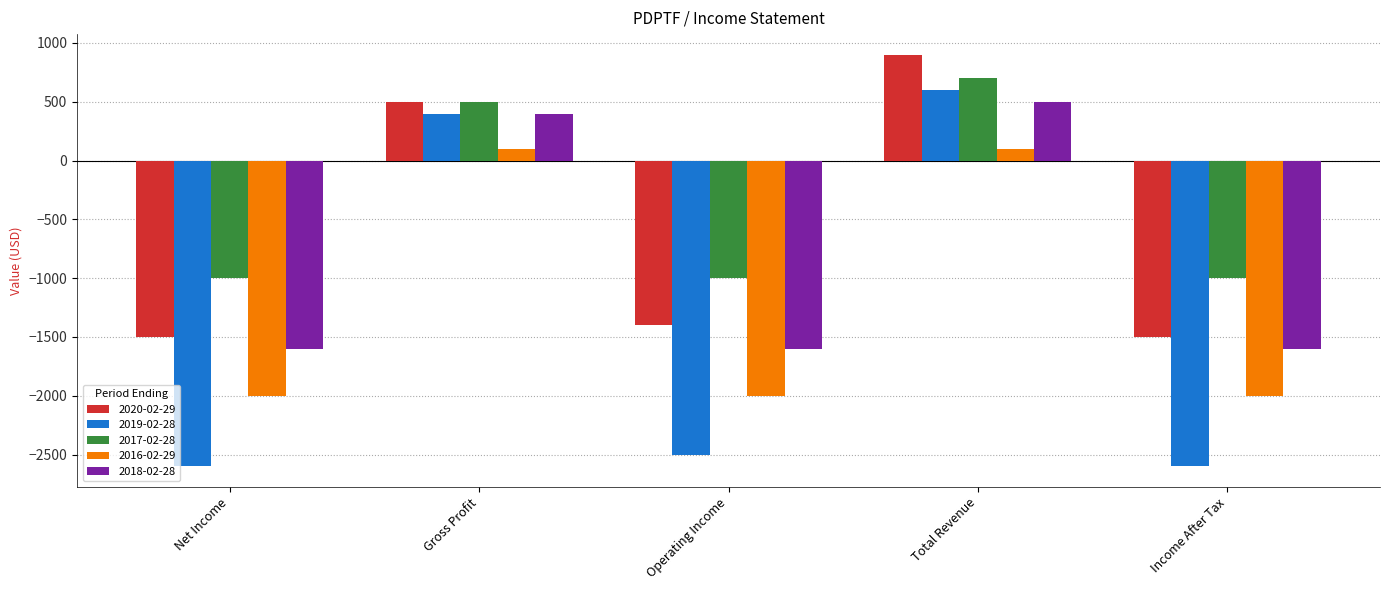

At Income After Tax, list the series in order from largest to smallest.

2017-02-28, 2020-02-29, 2018-02-28, 2016-02-29, 2019-02-28